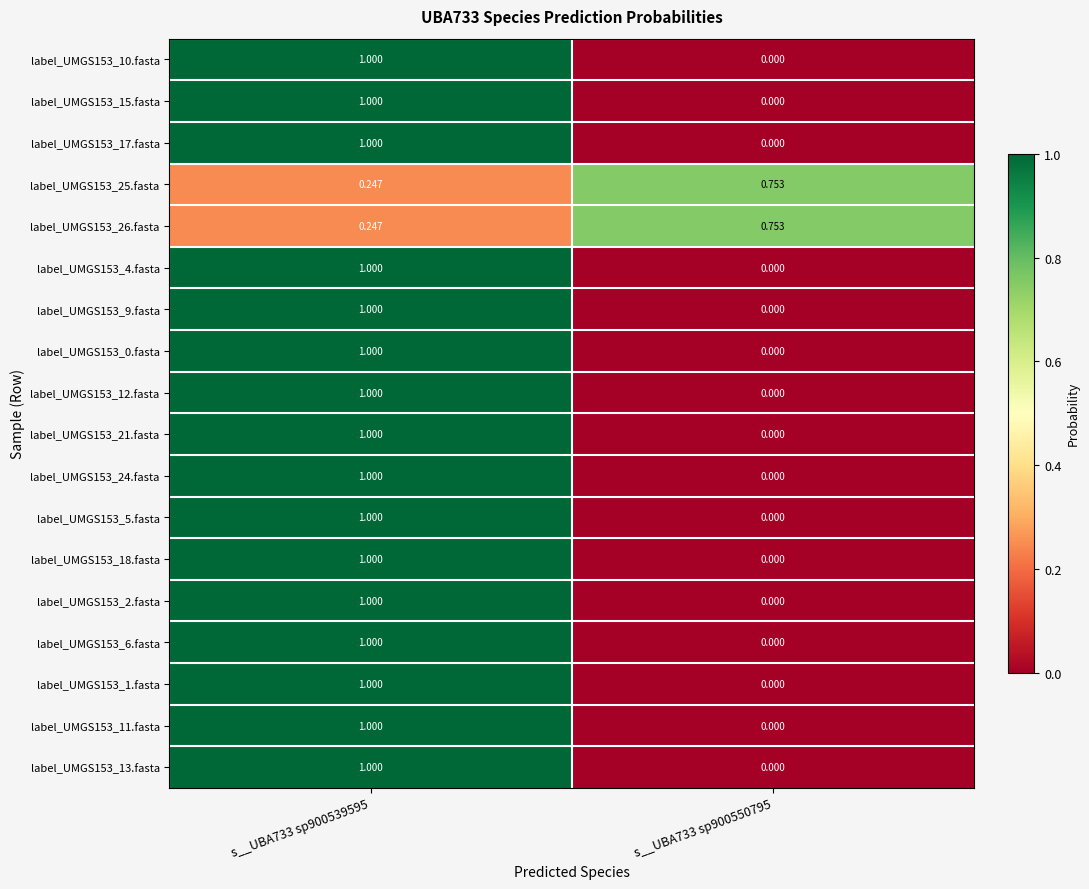

Is the value of label_UMGS153_2.fasta at s__UBA733 sp900550795 greater than the value of label_UMGS153_1.fasta at s__UBA733 sp900539595?

No